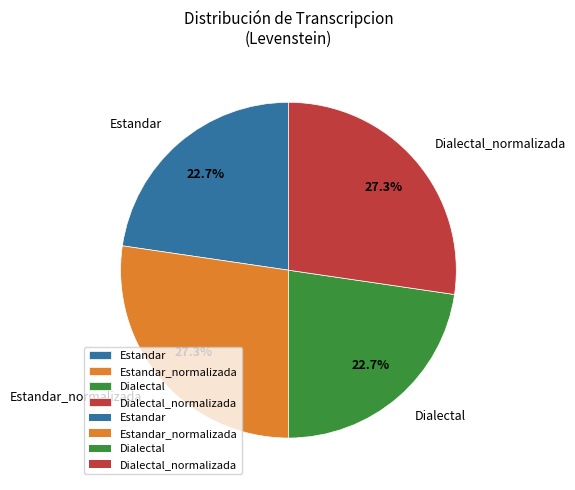

What is the ratio of the value at Estandar to the value at Dialectal_normalizada?

0.8